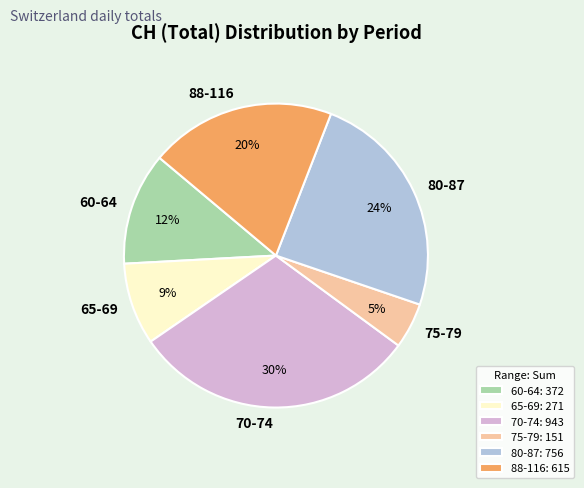

Is the sum of 60-64 and 75-79 greater than half?

No